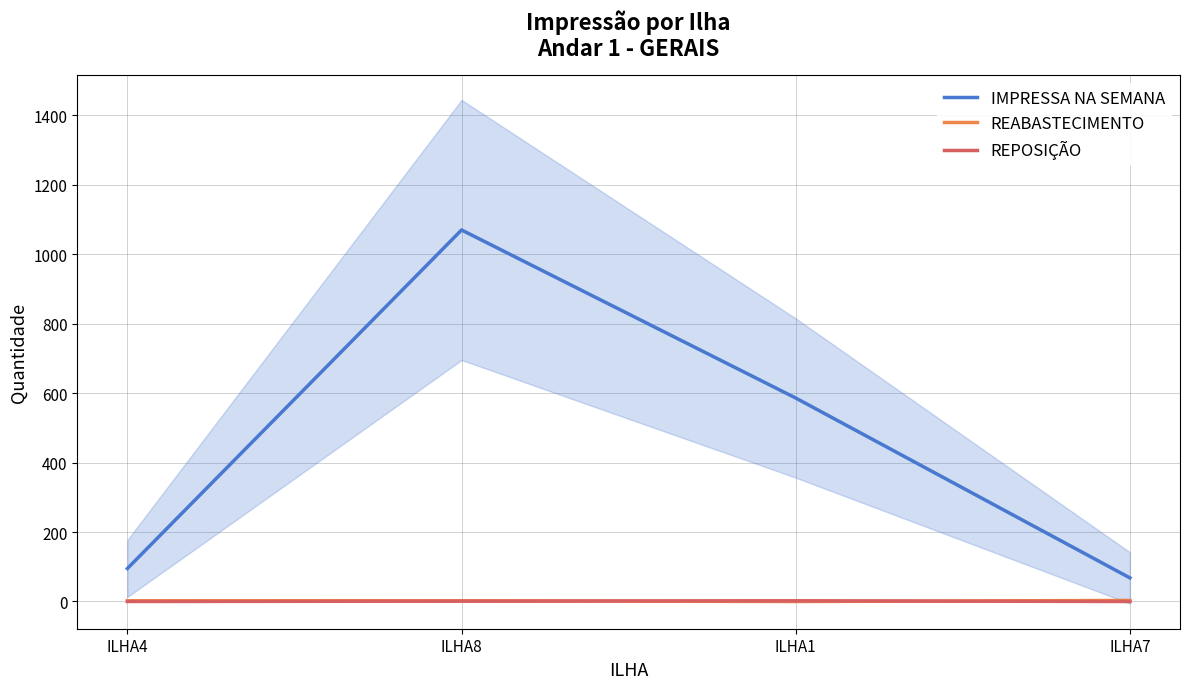

Which category has the highest value across all series?

ILHA8